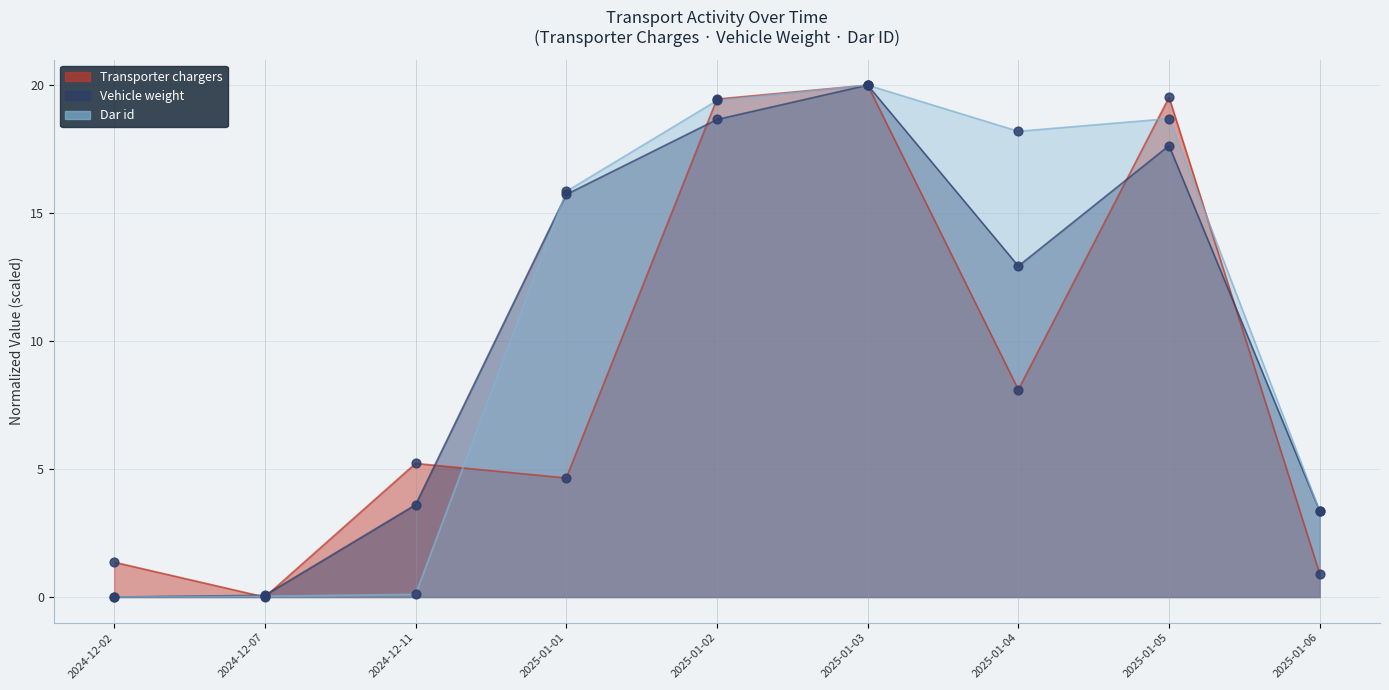

Which series has the widest spread of Y values?

Transporter chargers